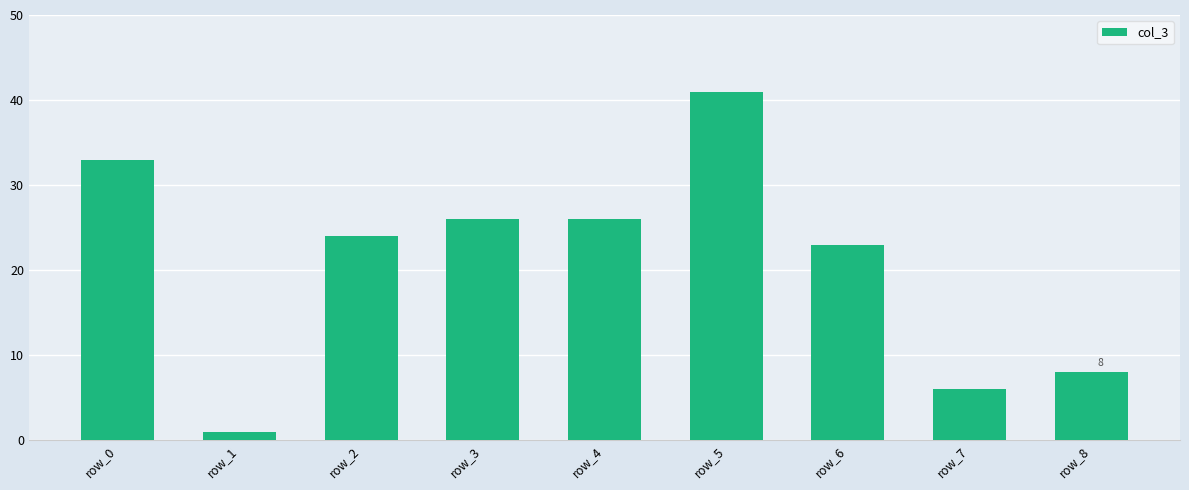

Where does the data first go above 24?

row_0